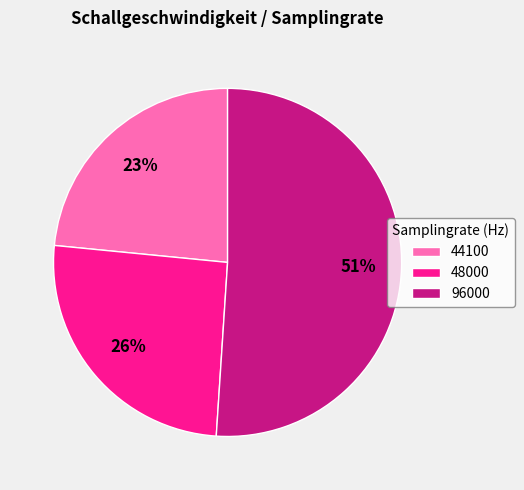

To the nearest percent, what portion does 44100 represent?

23%